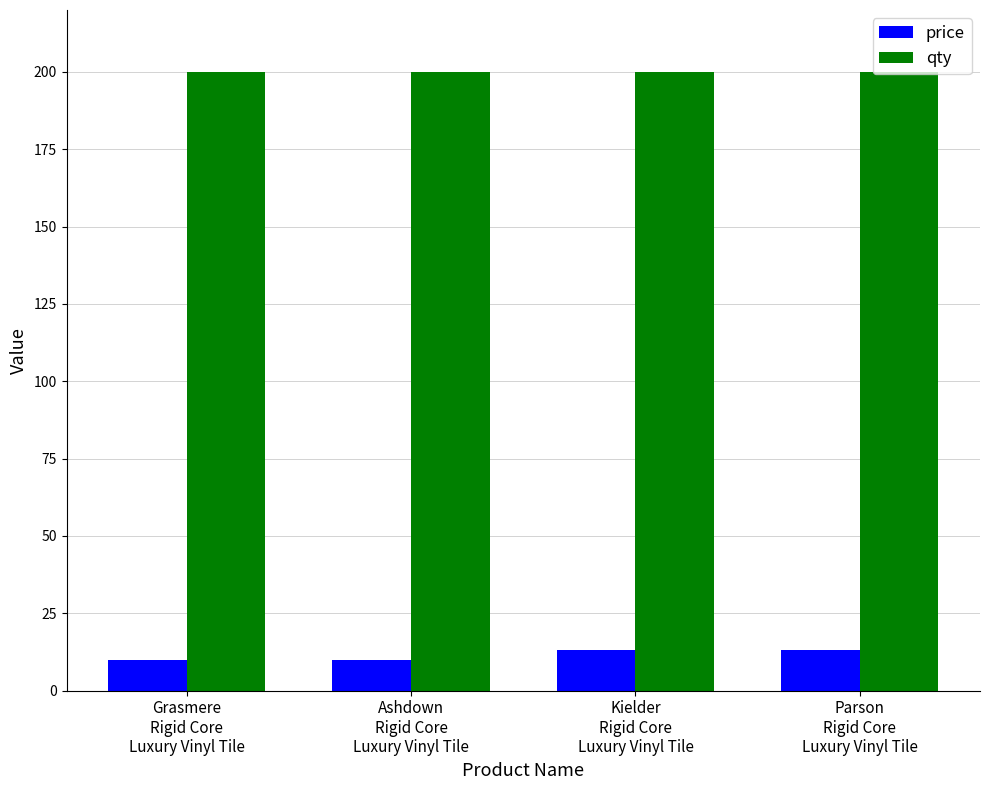

True or false: price has a value of 21 at Parson
Rigid Core
Luxury Vinyl Tile.

False